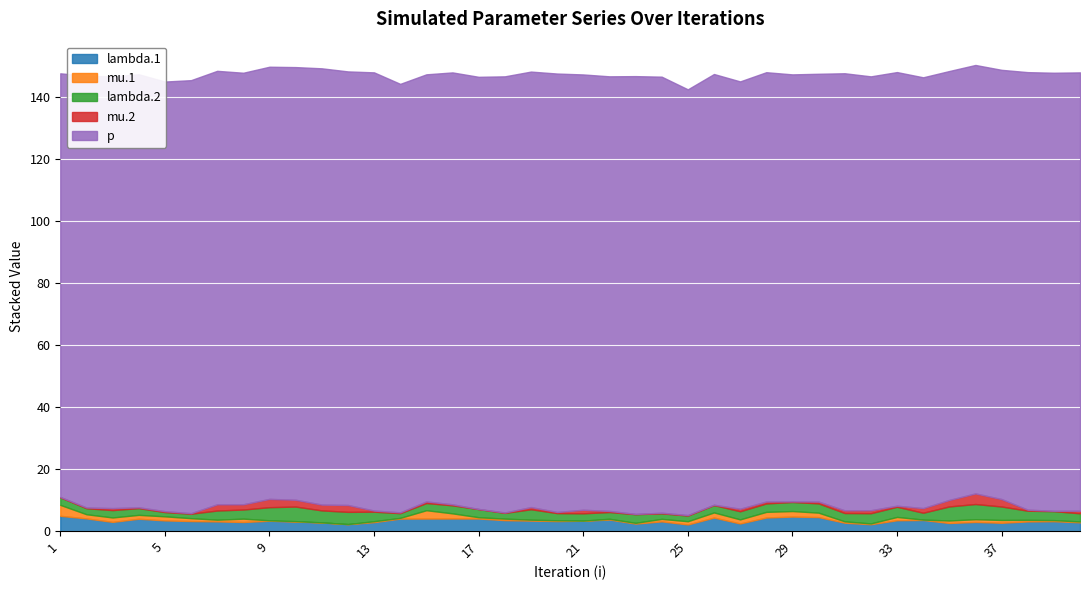

Where is the first local maximum for mu.1?

3